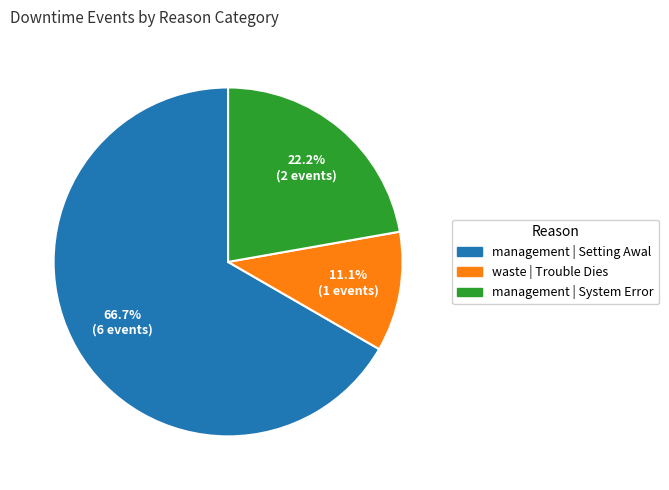

Which slice is the largest?

management | Setting Awal